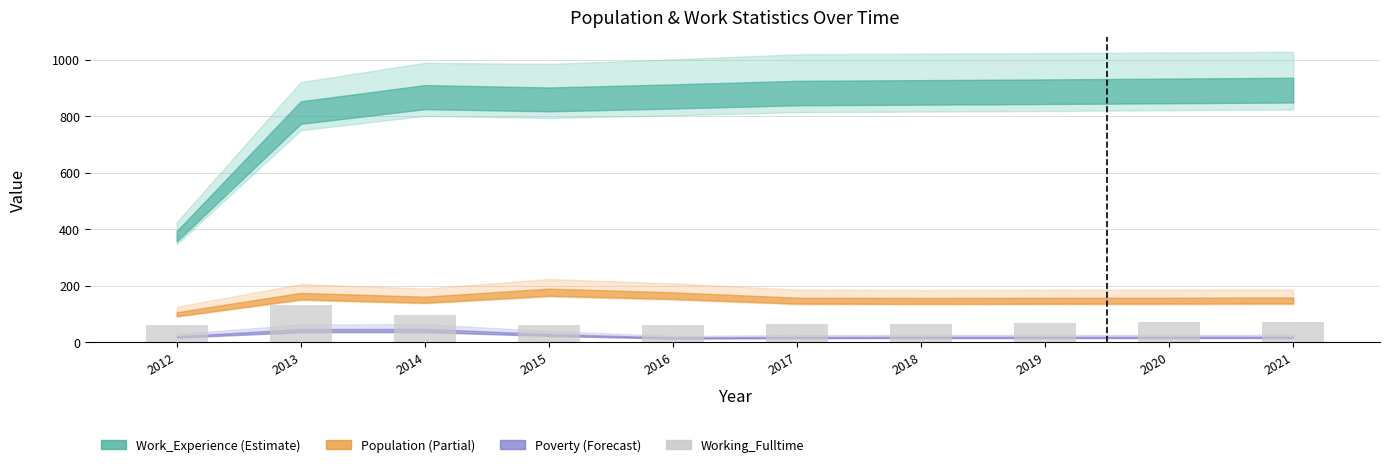

Count the number of categories in the chart.

10